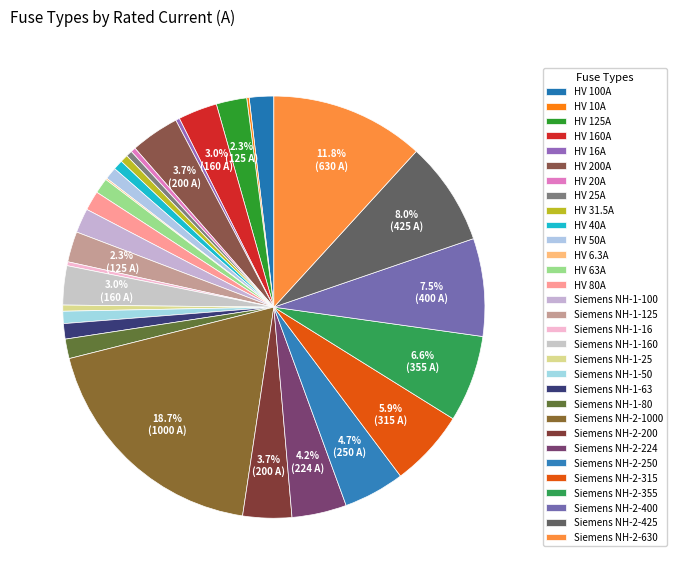

Between Siemens NH-2-425 and Siemens NH-2-250, which is larger?

Siemens NH-2-425